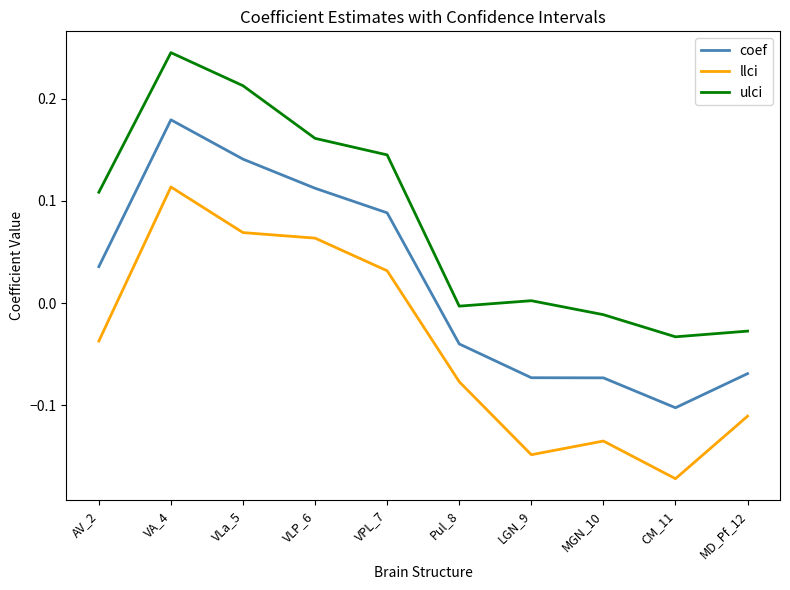

At which category does coef reach its first local peak?

VA_4